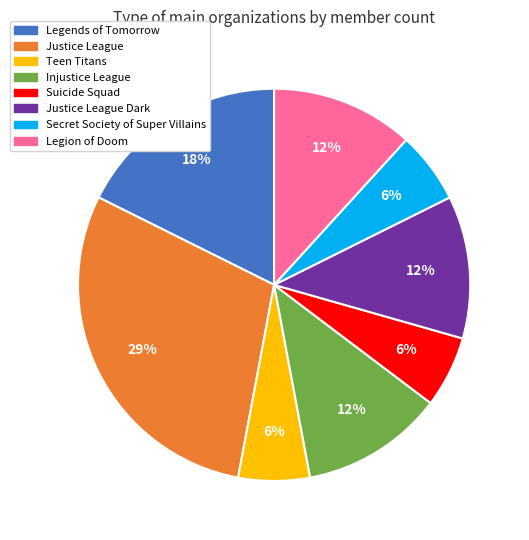

Is the sum of Injustice League and Teen Titans greater than half?

No